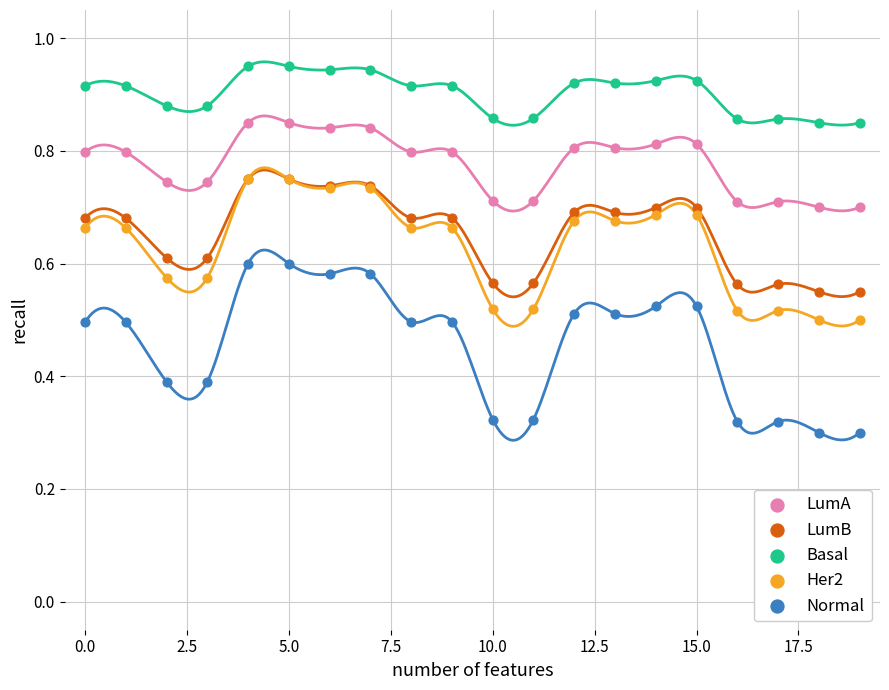

True or false: Basal and Normal cross at least once.

False